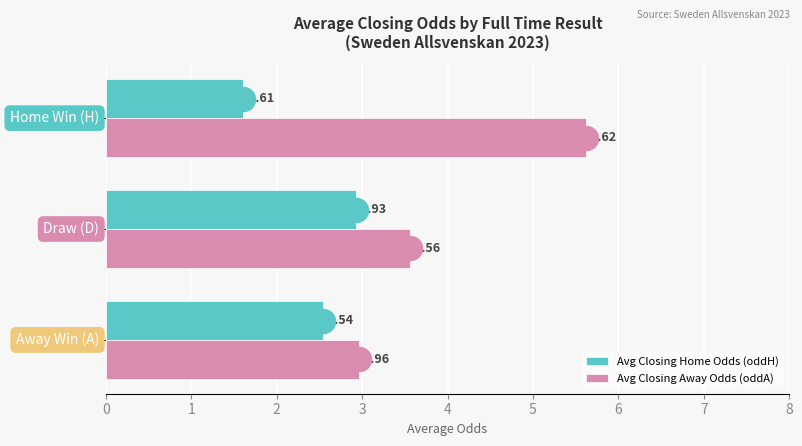

Which series has the largest total across all categories?

Avg Closing Away Odds (oddA)